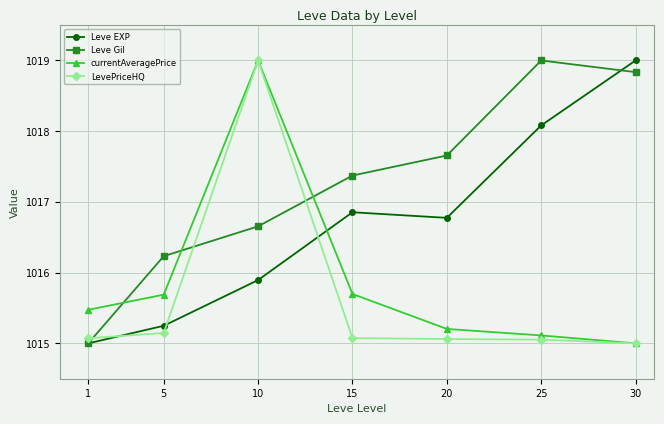

Which series changed the most between 1 and 30?

Leve EXP